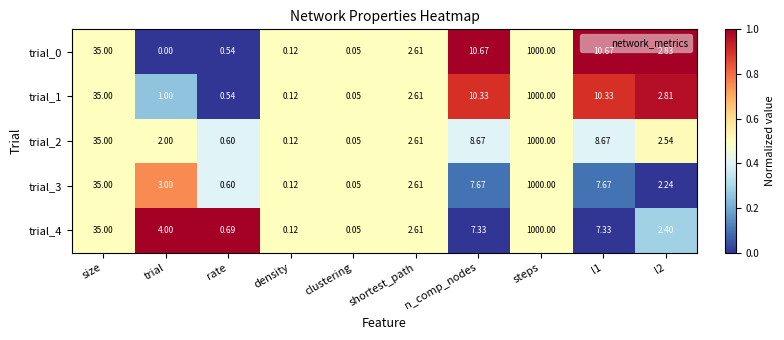

At which label is trial_4 closest to 500?

size